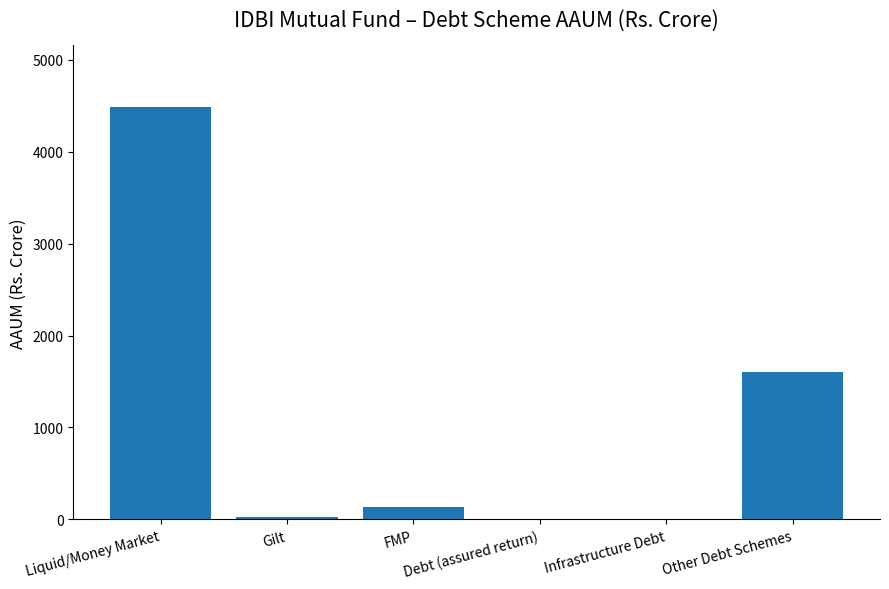

True or false: the data shows 23.2 at Gilt.

True